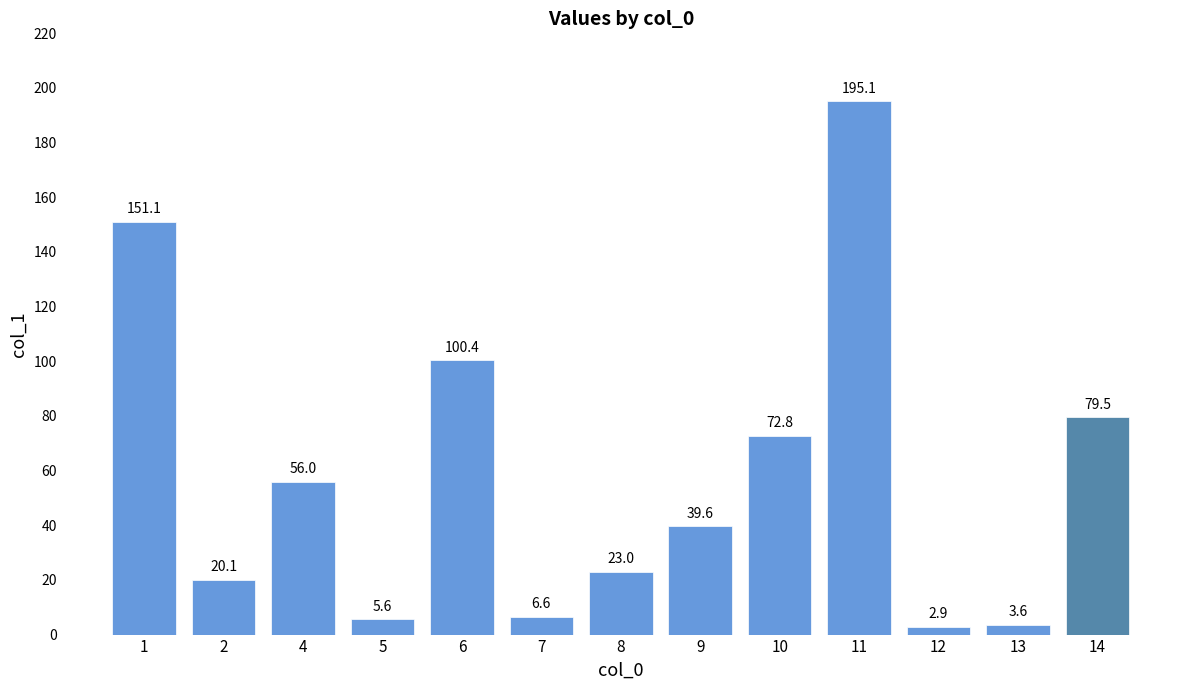

The value at 4 is 29.9. True or false?

False